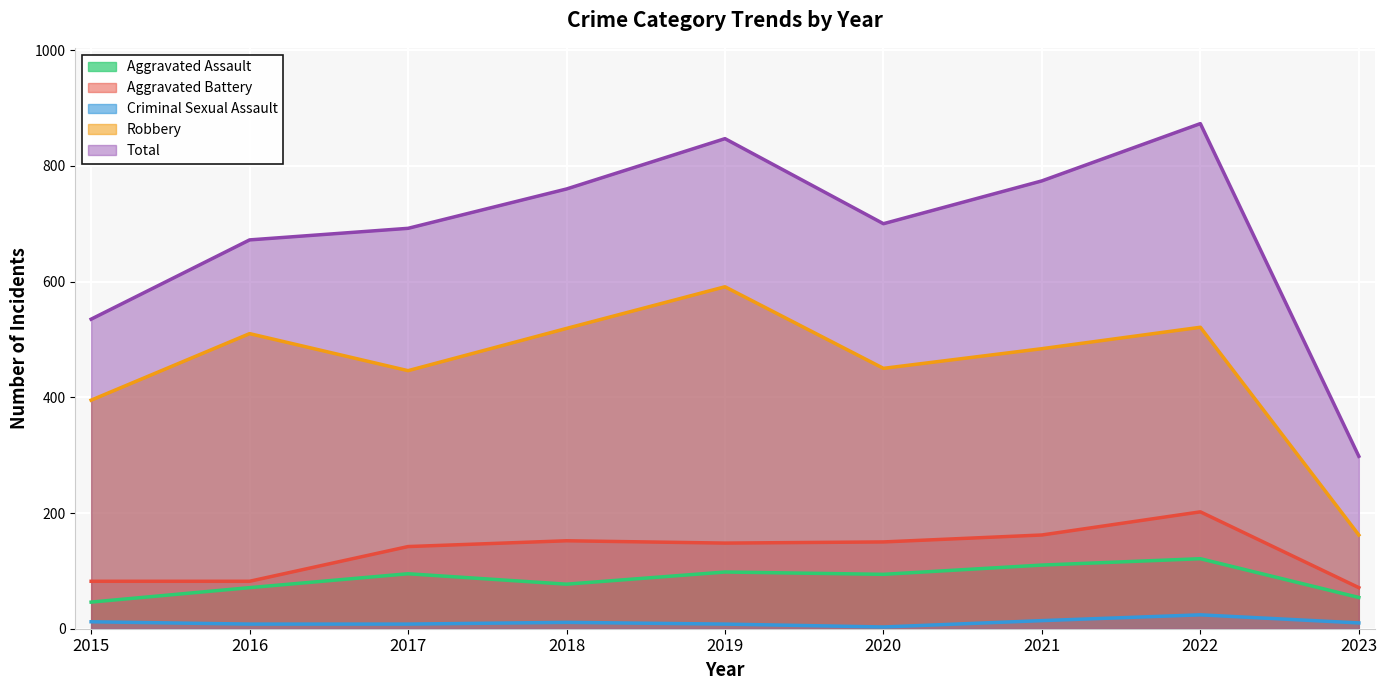

How many categories are shown in the chart?

9